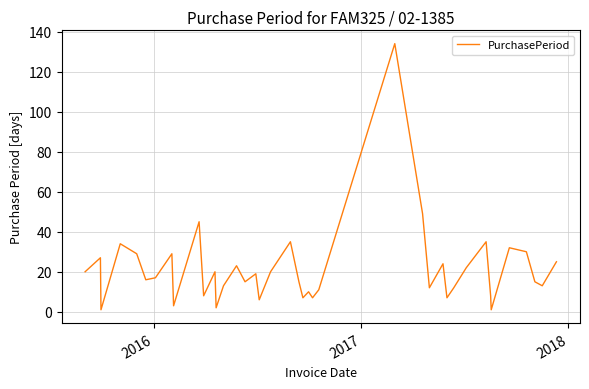

How many series are shown in this chart?

1